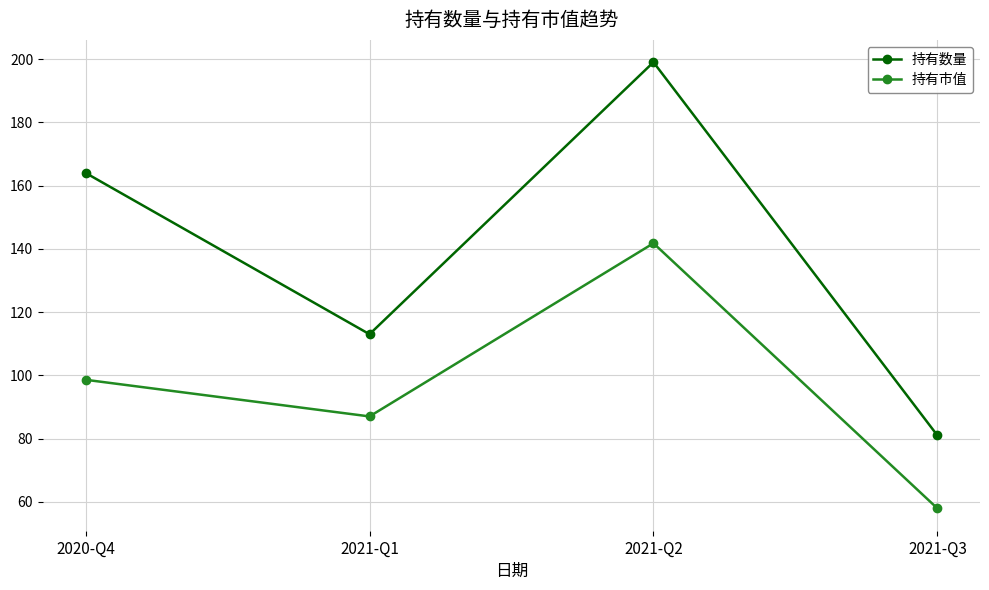

What is the sum of all 持有市值 values?

385.3